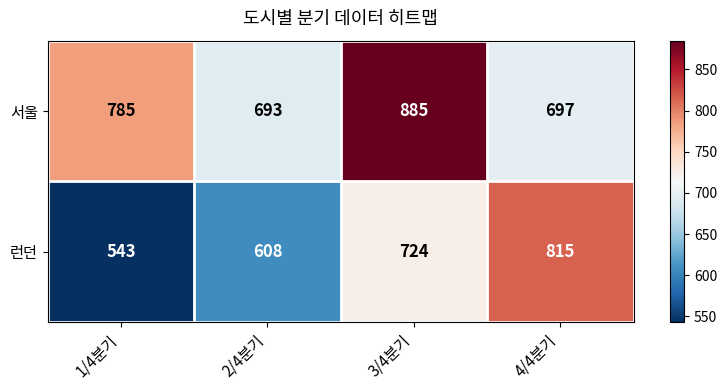

Which series has the largest total across all categories?

서울